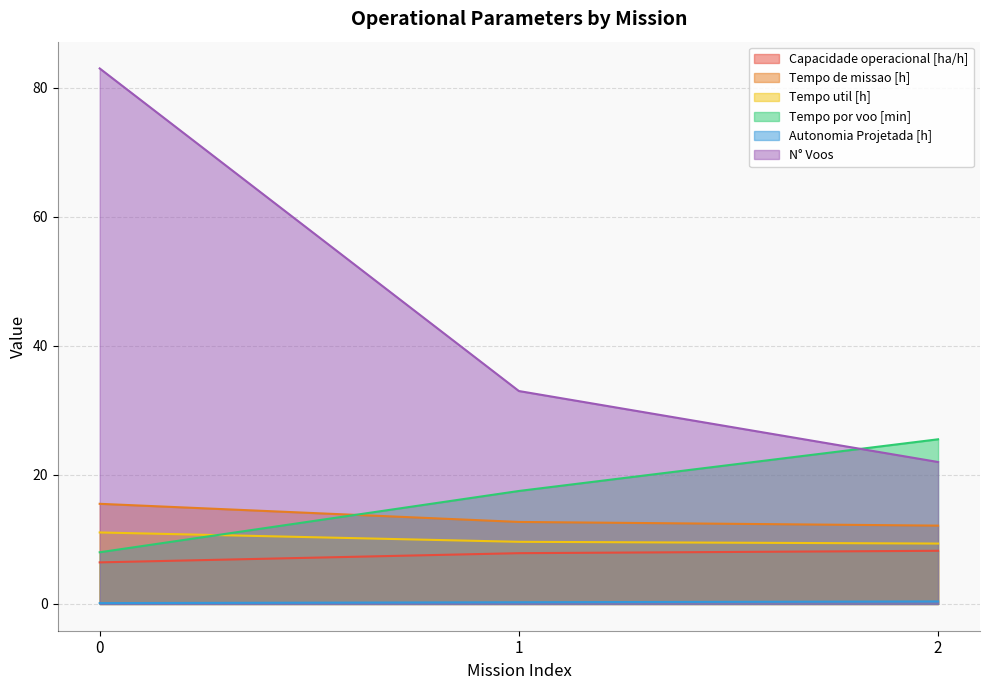

Reading left to right, what are all the values shown in this chart?

Capacidade operacional [ha/h]: 6.4	7.9	8.2
Tempo de missao [h]: 15.5	12.7	12.1
Tempo util [h]: 11.1	9.6	9.4
Tempo por voo [min]: 8.0	17.5	25.5
Autonomia Projetada [h]: 0.1	0.3	0.4
N° Voos: 83.0	33.0	22.0